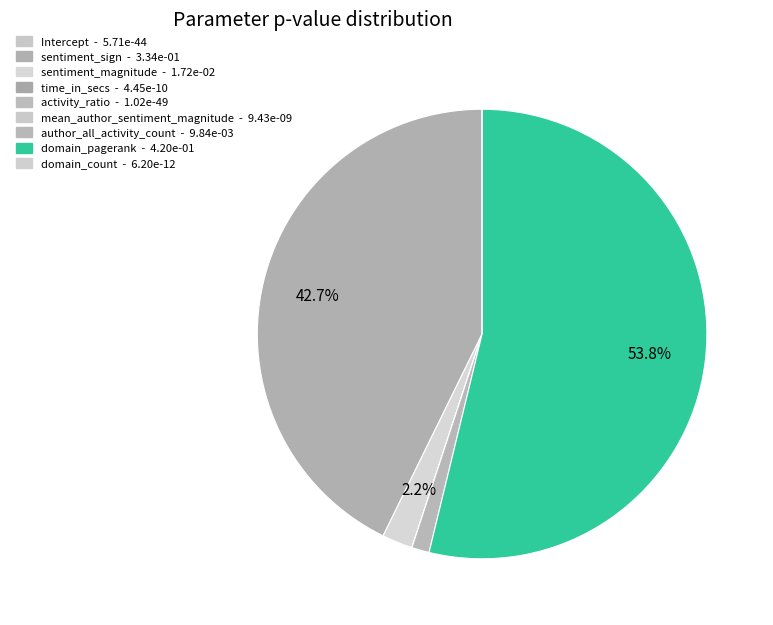

To the nearest percent, what percentage of the pie is sentiment_magnitude?

2%